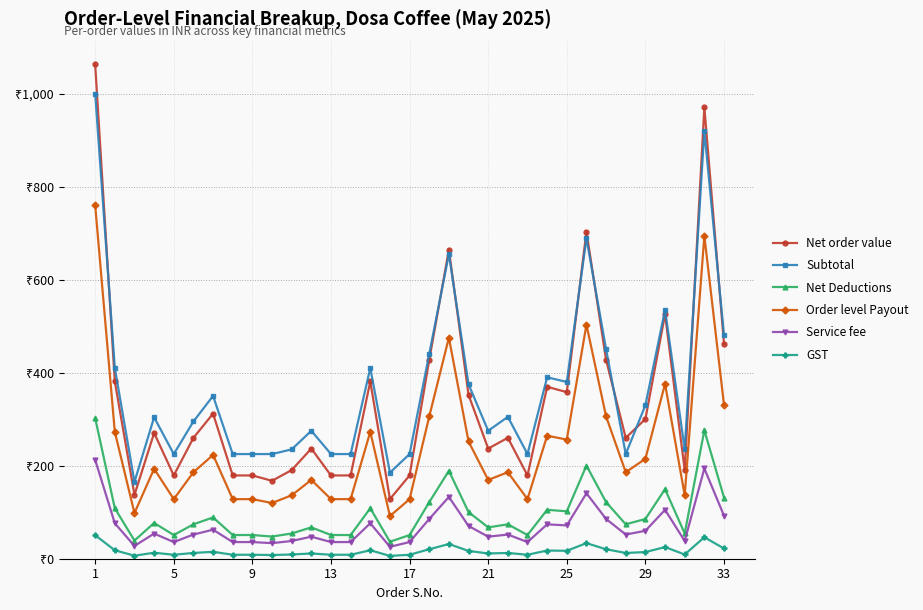

How many interior local valleys does the GST series have?

9